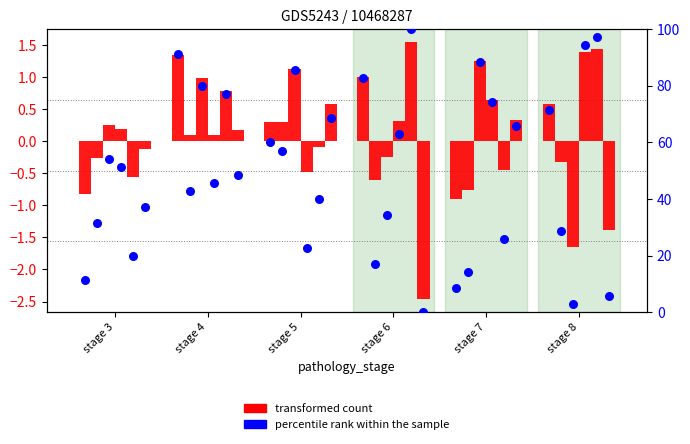

What are all the series names shown in the legend?

transformed count, percentile rank within the sample